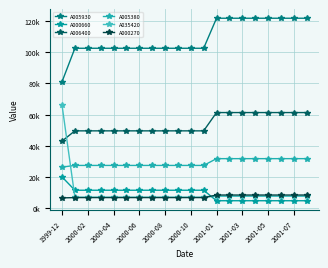

Is this an area chart (filled region under the line)?

No